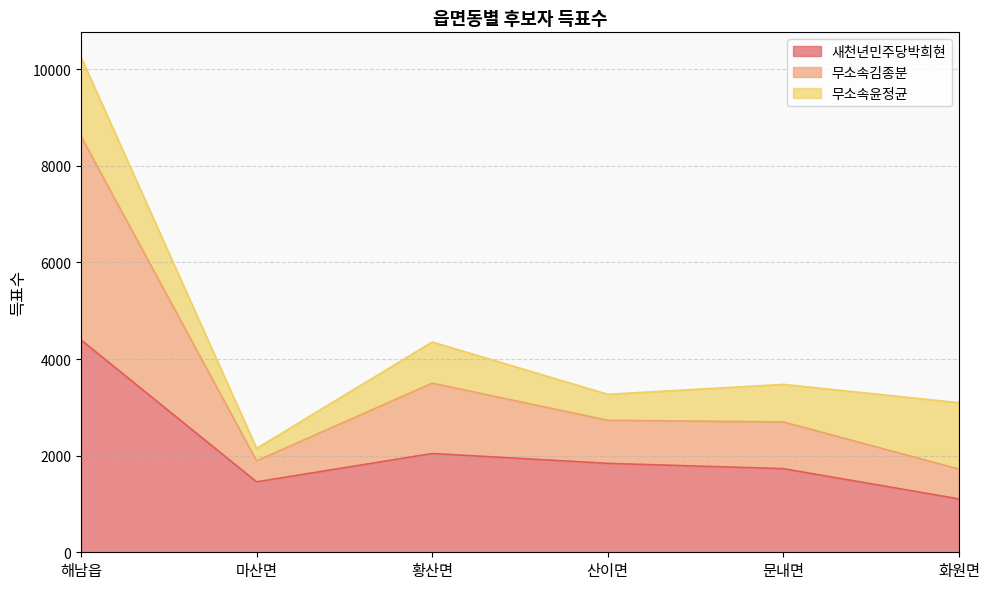

Is the value of 무소속김종분 at 해남읍 greater than the value of 새천년민주당박희현 at 화원면?

Yes